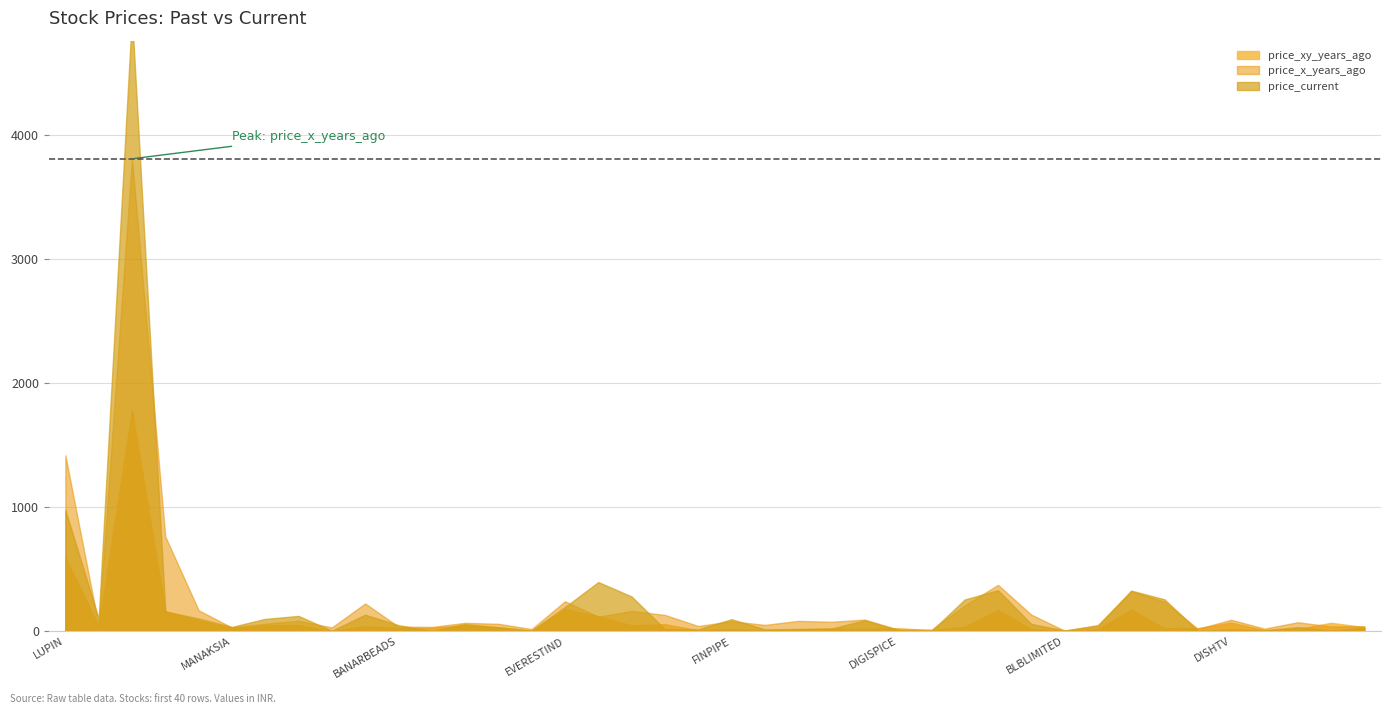

At how many categories does at least one series exceed 4113?

1